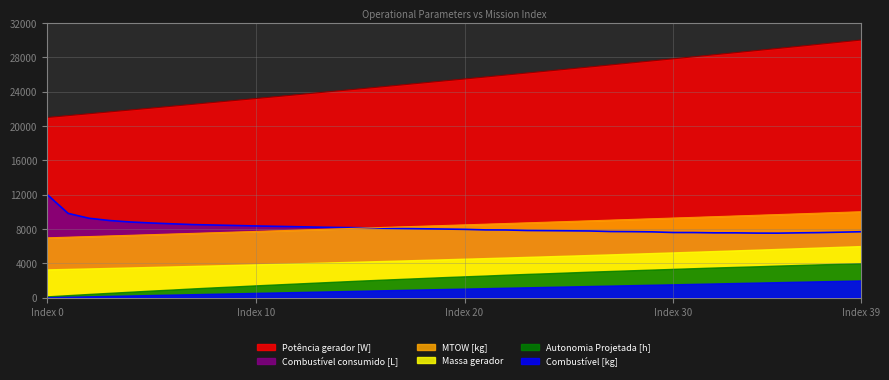

How many values in the Combustível consumido [L] series are below 7985?

20